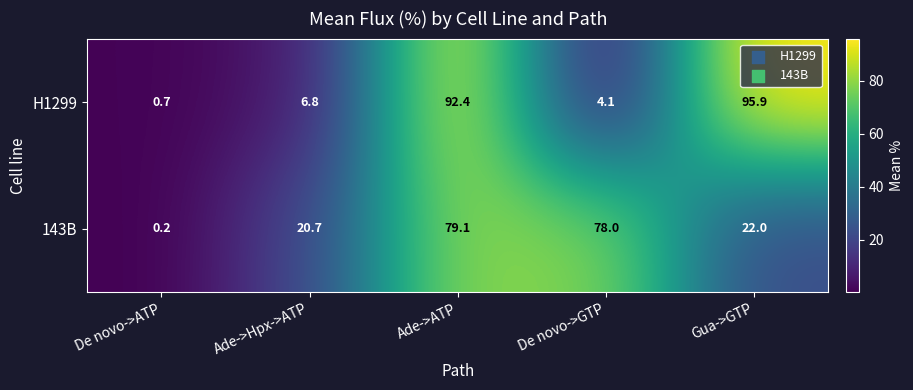

What is the difference between the H1299 values at De novo->GTP and De novo->ATP?

3.4